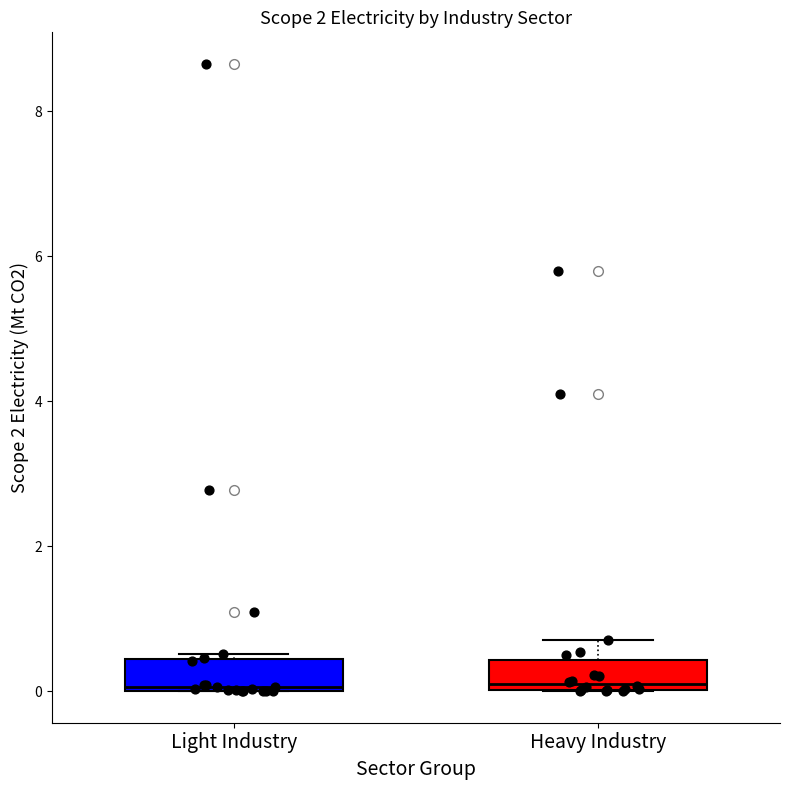

Reading left to right, read every box against the y-axis: the position of its median line, the range the box covers, and the ends of its whiskers. The values are not printed on the chart, so give them approximately, as read against the axis.

Light Industry: median 0.0, box 0.0 to 0.4, whiskers 0.0 to 0.6
Heavy Industry: median 0.0 (just above the box's lower edge), box 0.0 to 0.4, whiskers 0.0 to 0.8